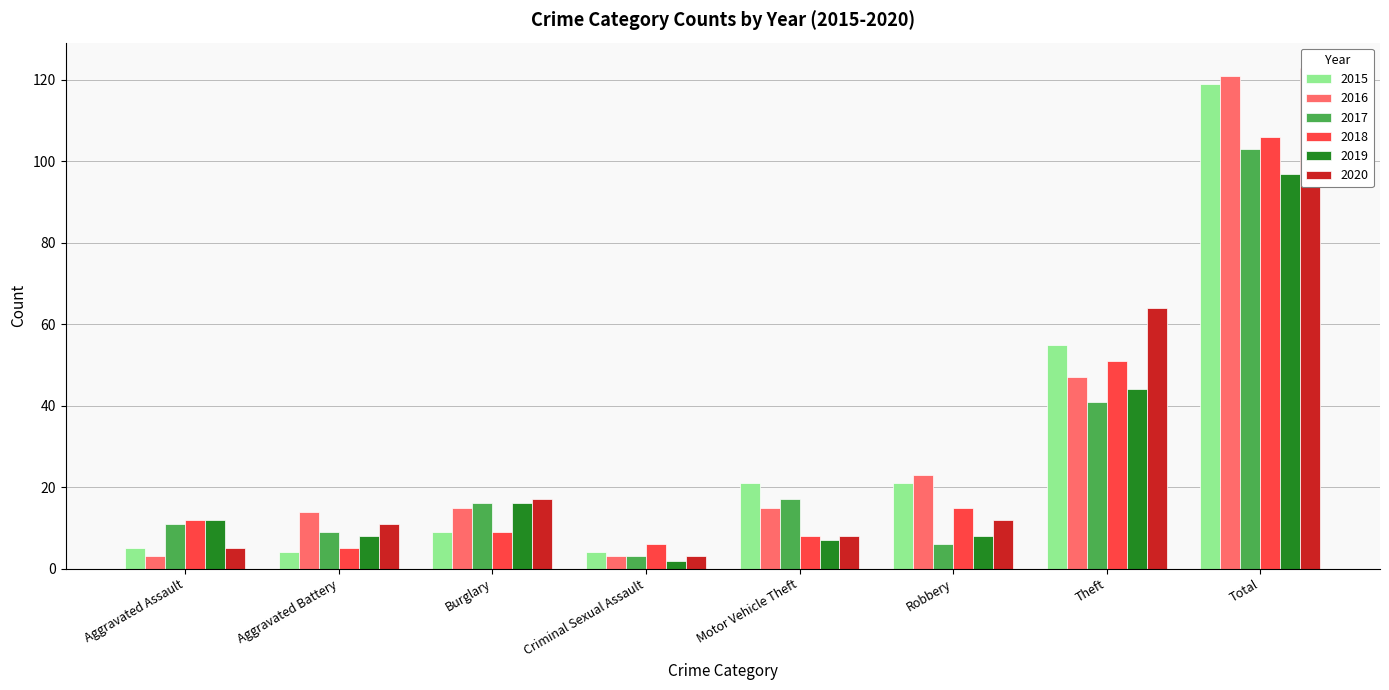

Which has a higher value, Total or Motor Vehicle Theft?

Total